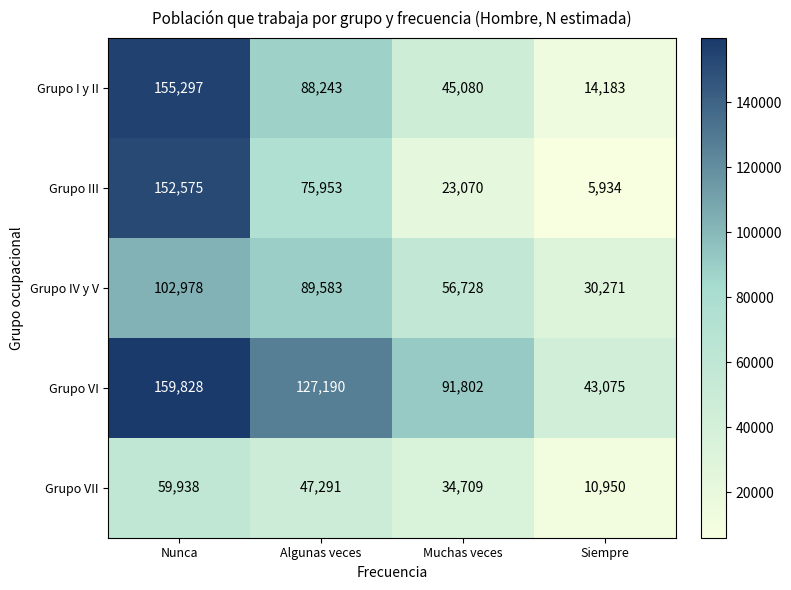

What is the approximate value of Grupo VI at Muchas veces, to the nearest 100?

91800